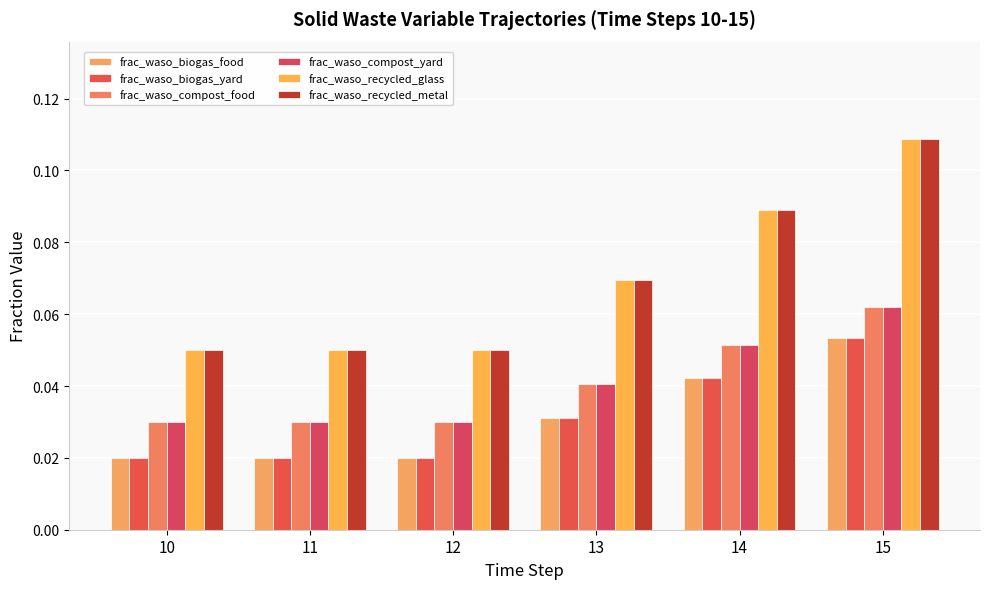

What are all the series names shown in the legend?

frac_waso_biogas_food, frac_waso_biogas_yard, frac_waso_compost_food, frac_waso_compost_yard, frac_waso_recycled_glass, frac_waso_recycled_metal